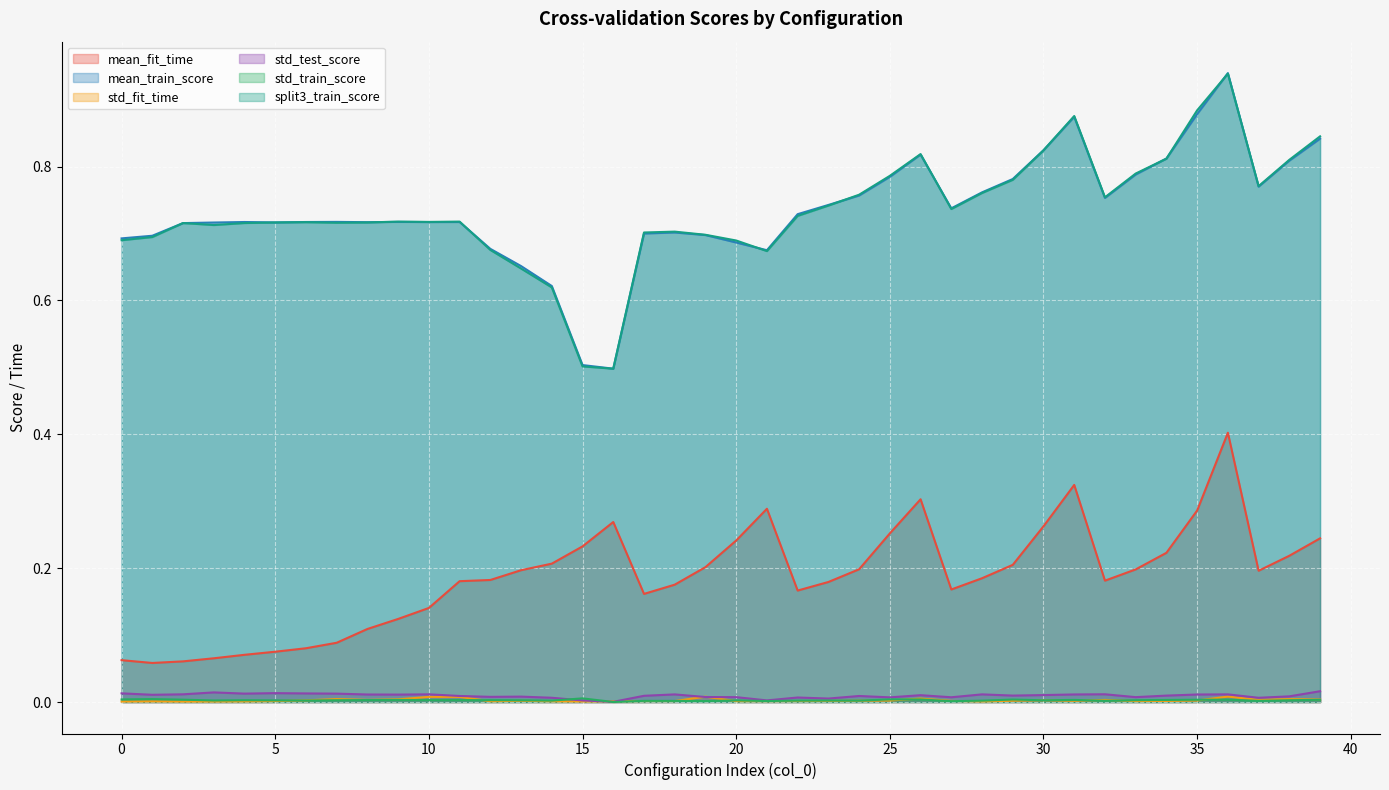

True or false: split3_train_score has a value of 0.4 at 21.

False